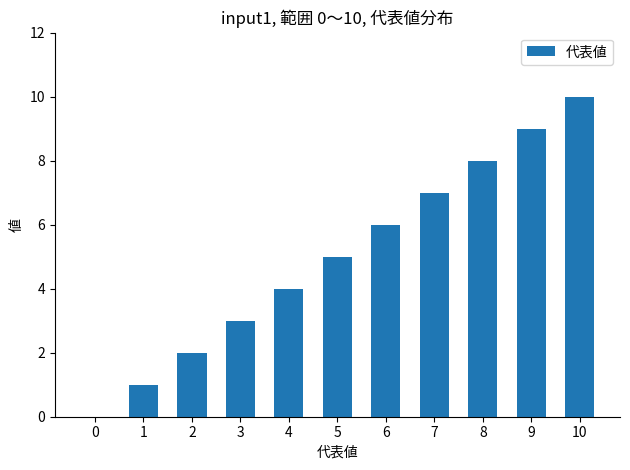

Does the chart contain stacked bars?

No